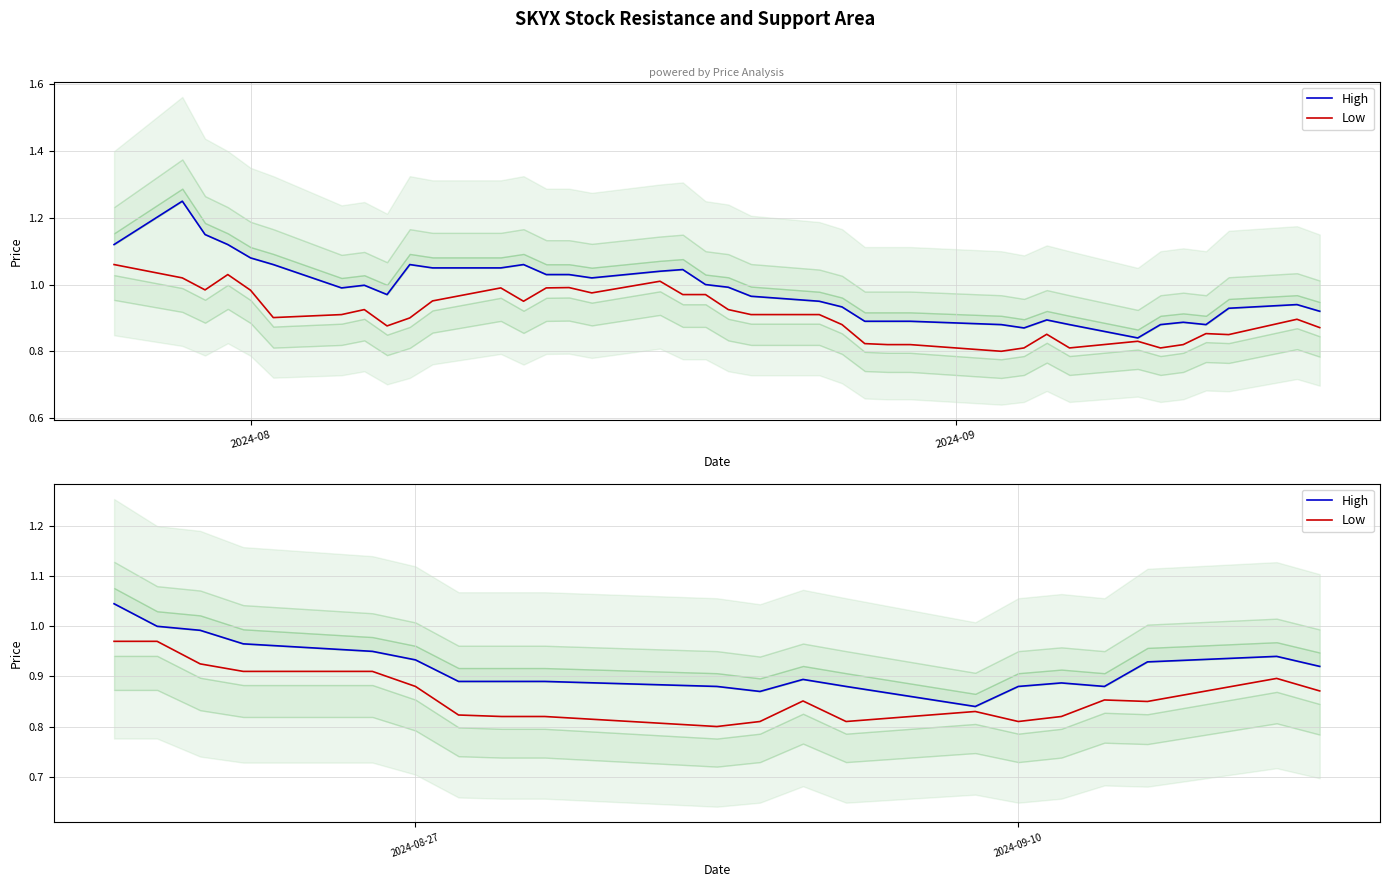

True or false: Low has a value of 1.1 at 15.

False